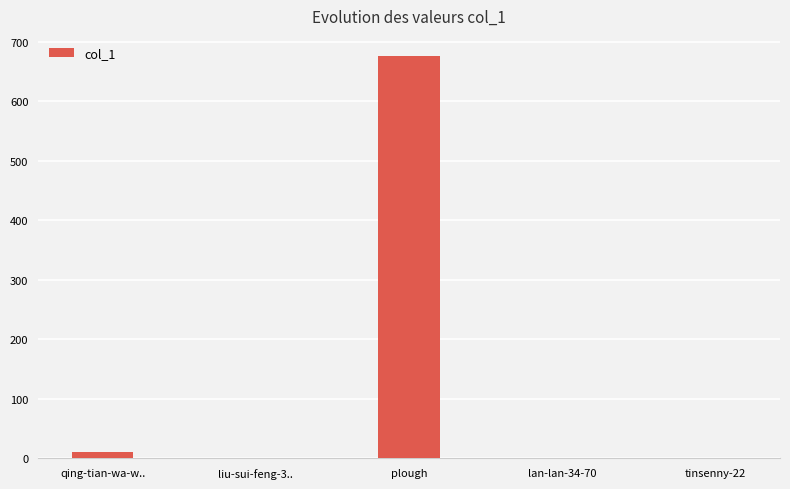

Which label corresponds to the largest value in the chart?

plough